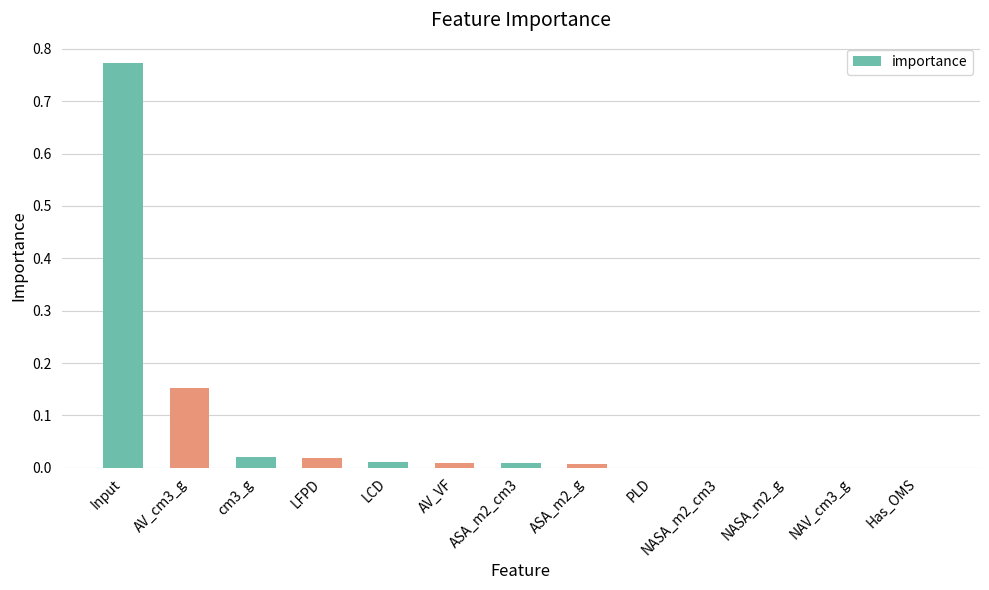

At which category does the chart reach its peak across all series?

Input